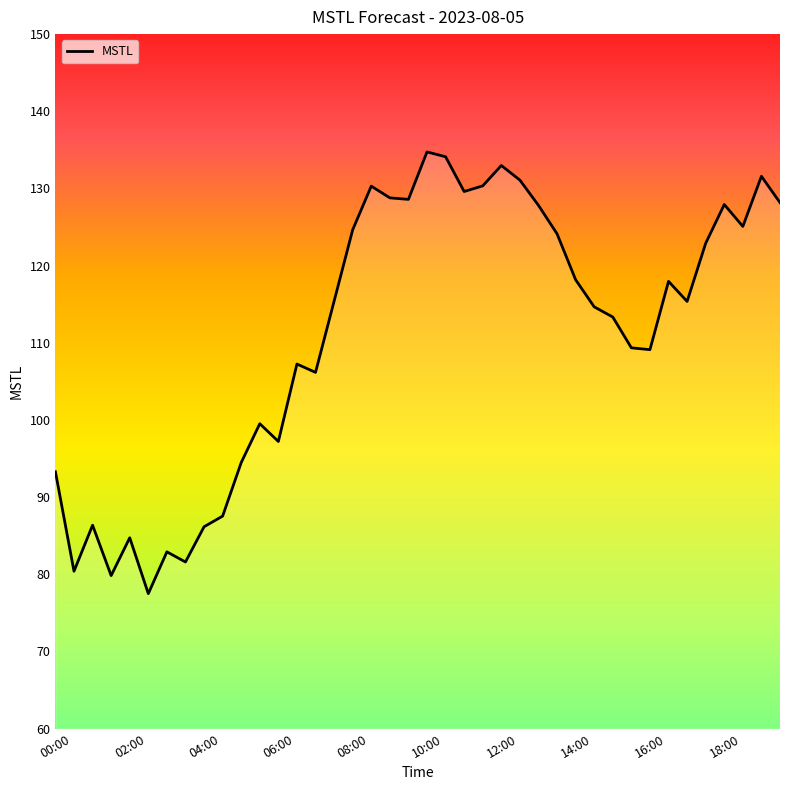

What is the maximum value shown in the chart?

134.7